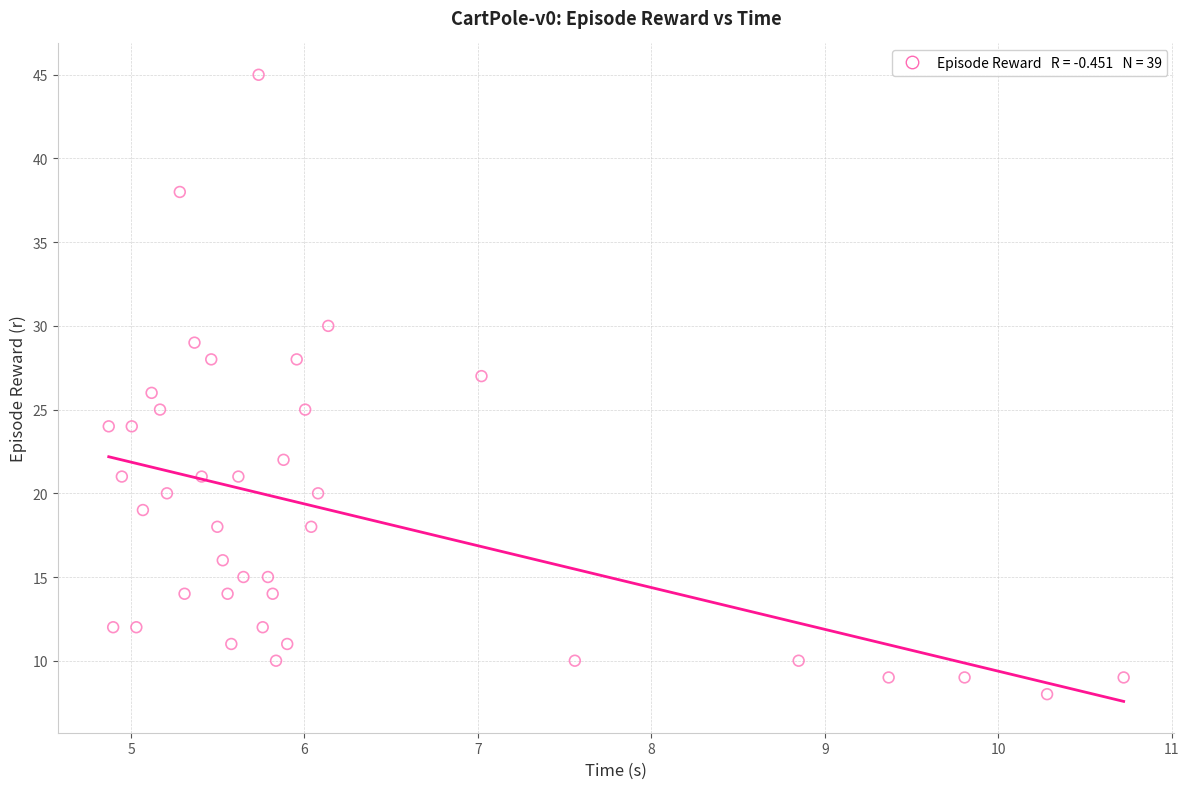

What is the range of Y values (max minus min)?

37